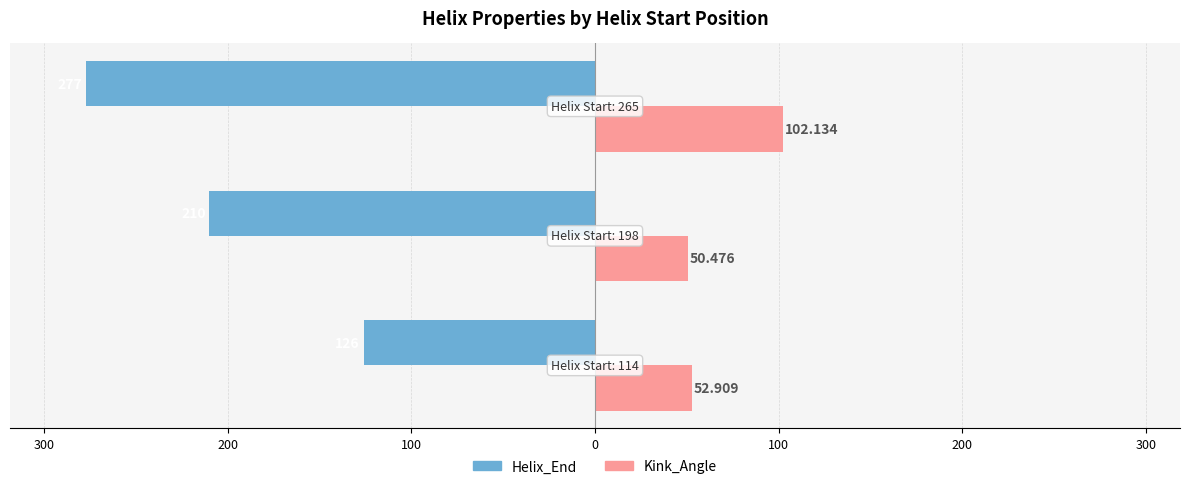

What are all the series names shown in the legend?

Helix_End, Kink_Angle